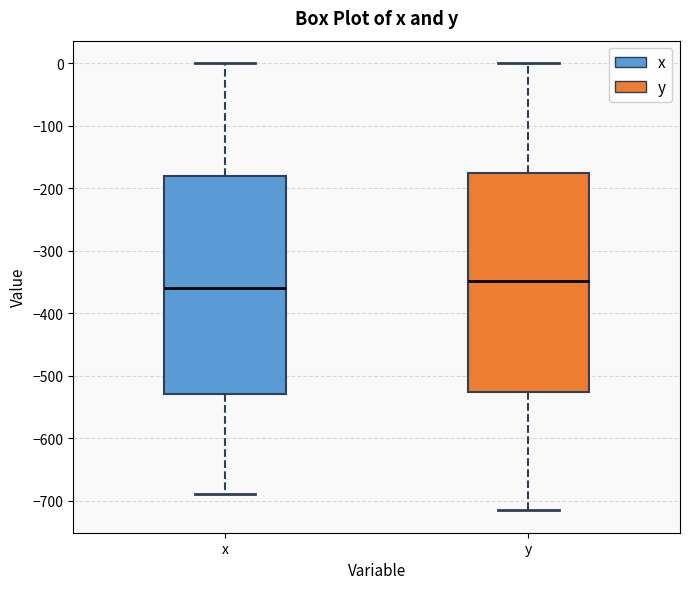

Which box's median line is the lowest?

x